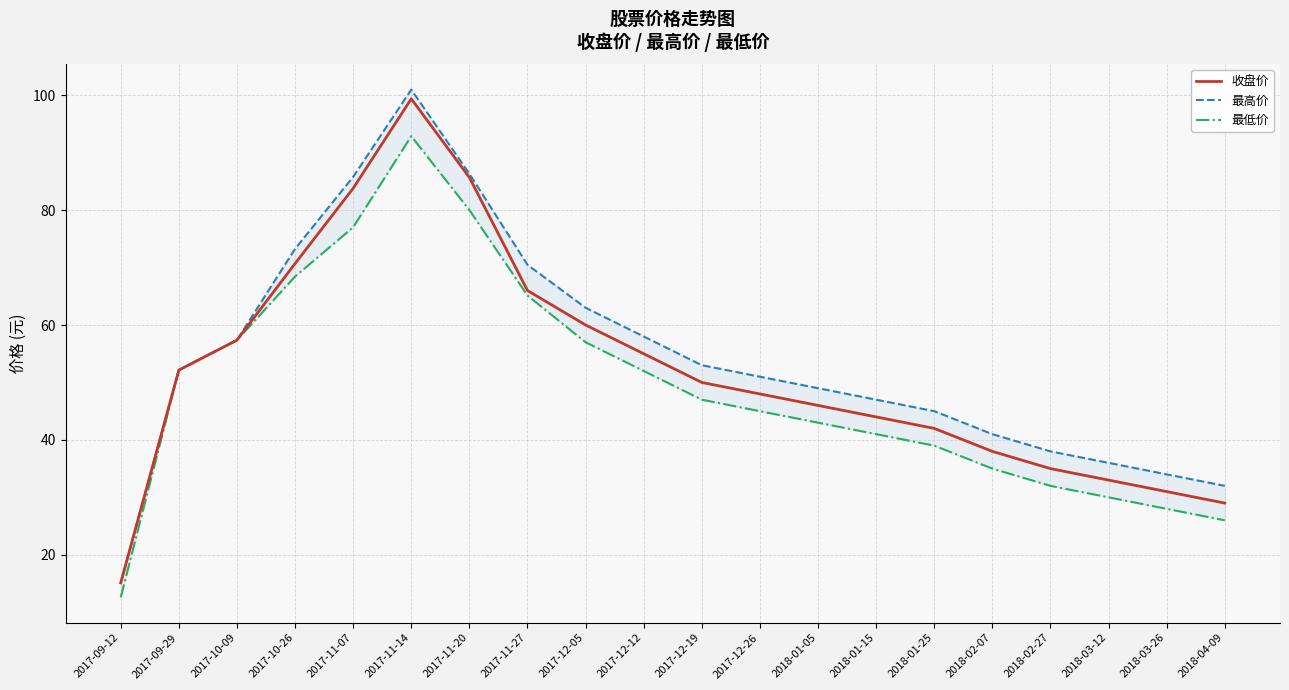

Which series has the widest spread of values?

最高价